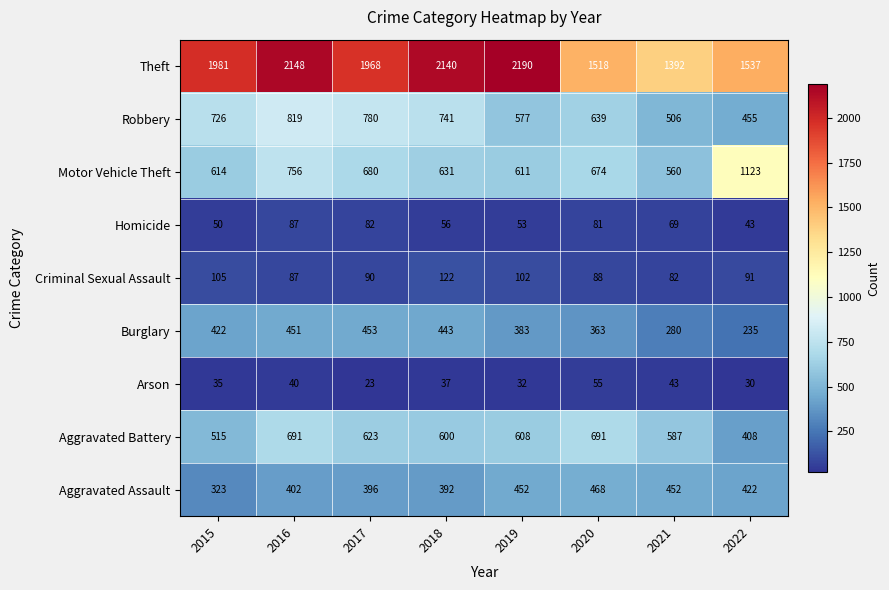

Read the Aggravated Assault value at 2015, to the nearest 10.

320